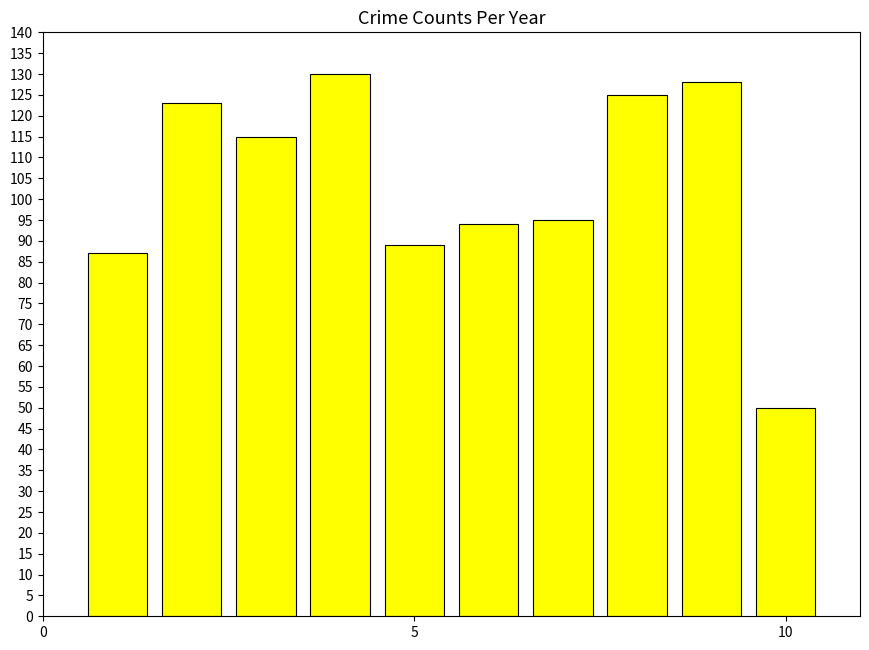

What is the value of the 3rd bar from the left?

115